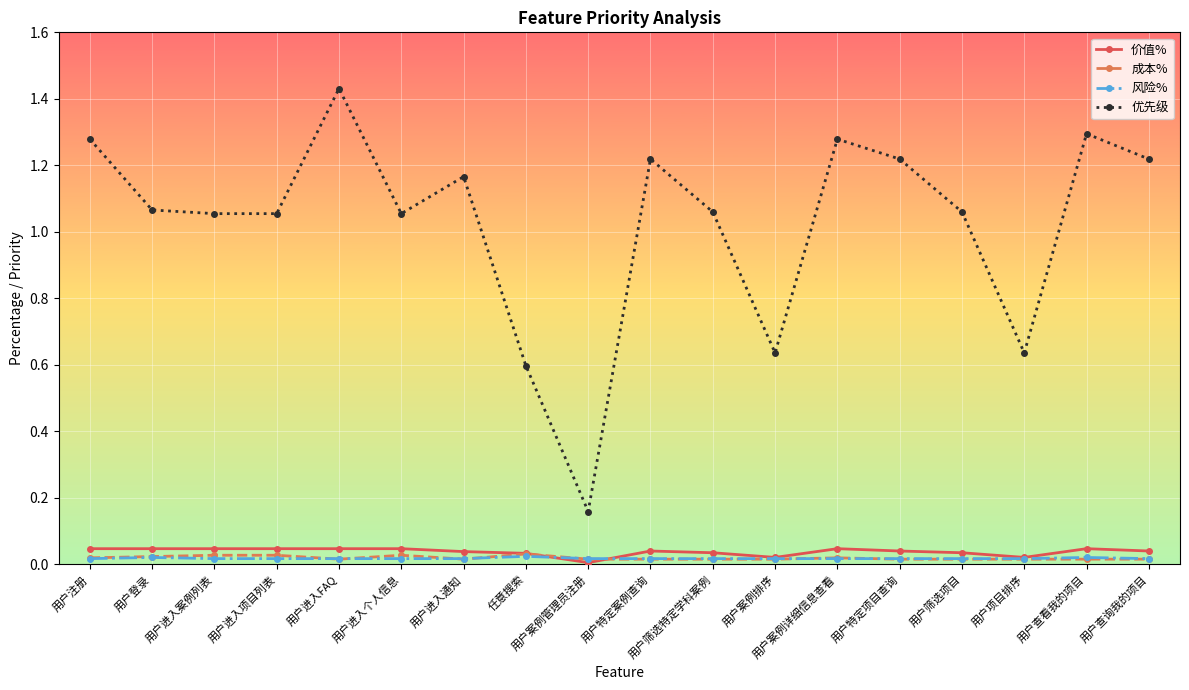

Which series has the widest spread of values?

优先级